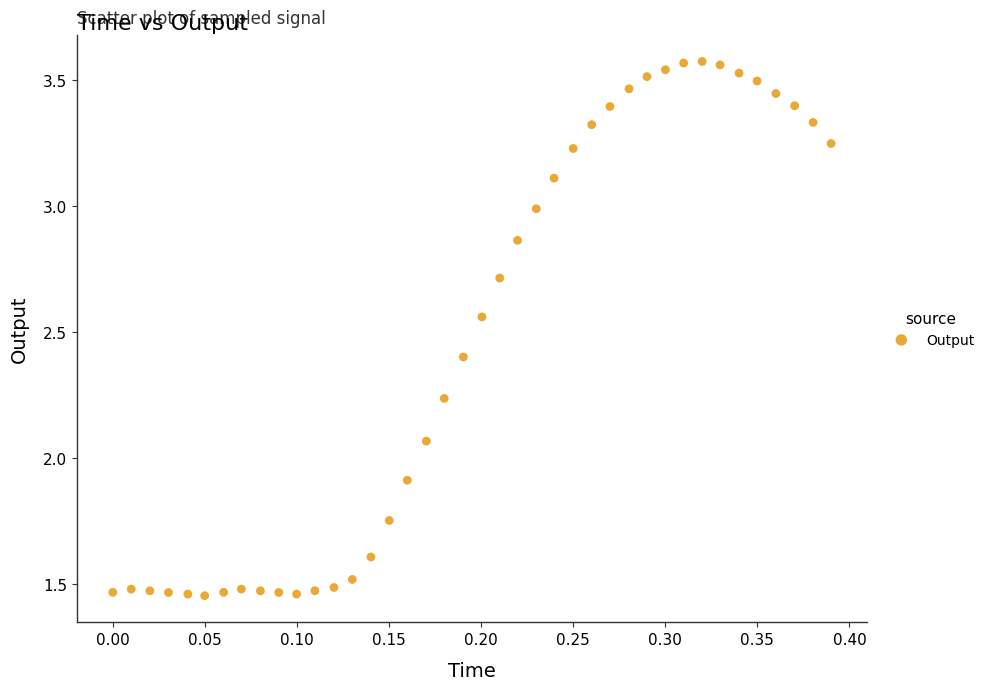

What is the range of X values (max minus min)?

0.4